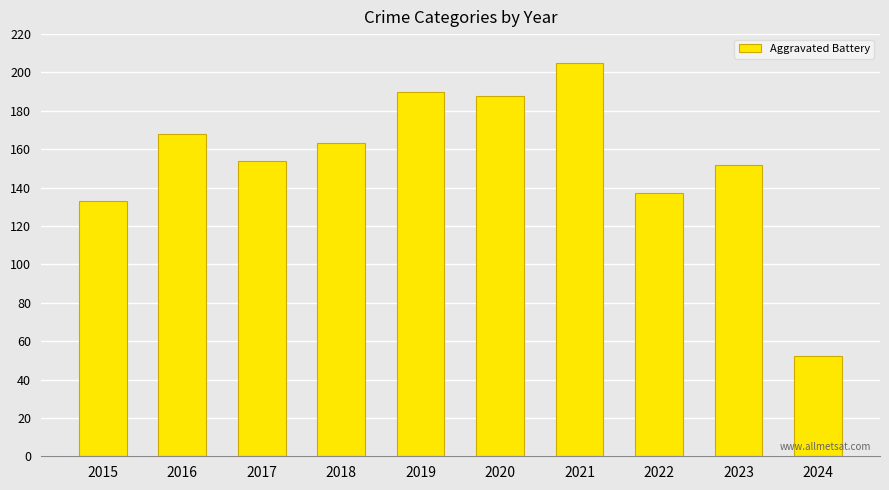

The value at 2020 is 188. True or false?

True